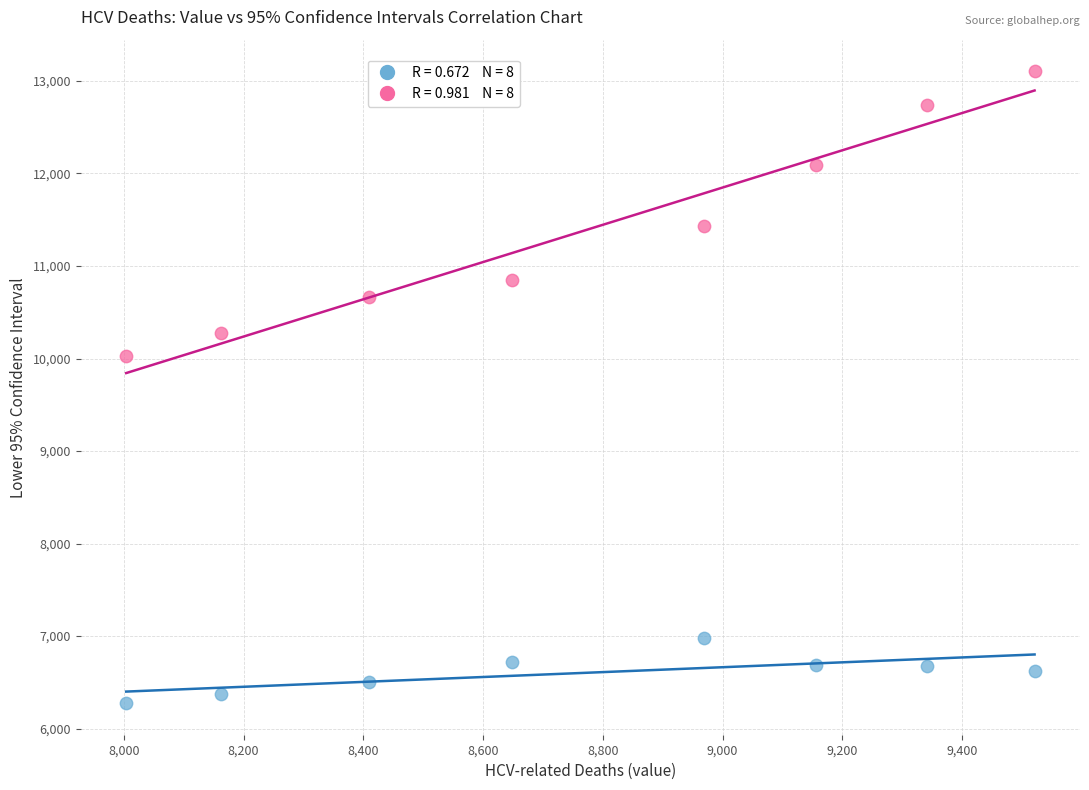

Across all series, what Y value is closest to 9690?

10032